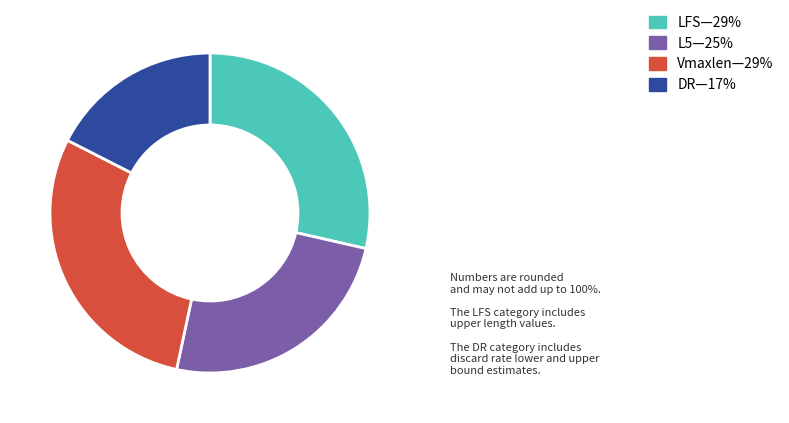

Does any single category account for the majority?

No